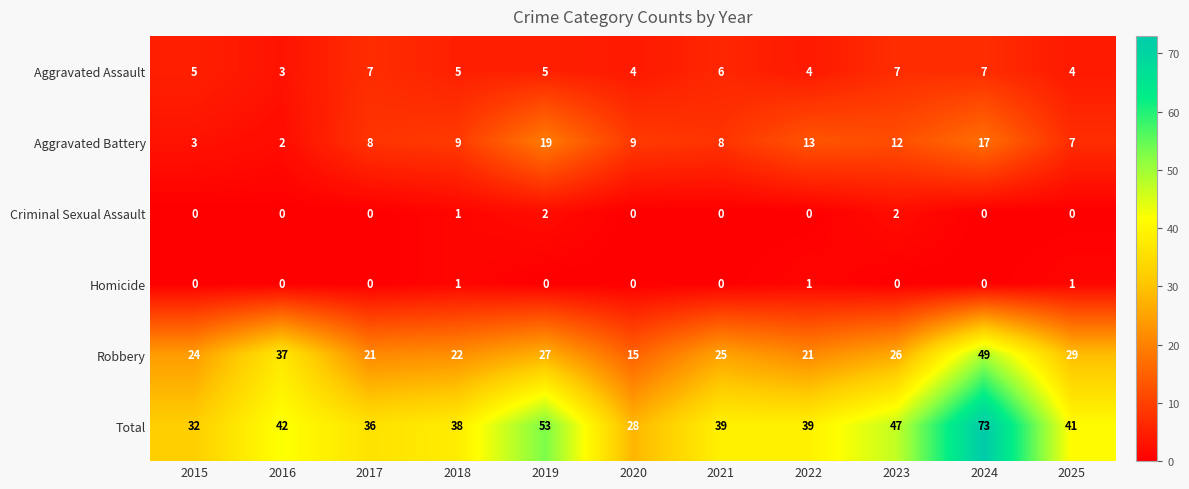

Which series has the largest total across all categories?

Total